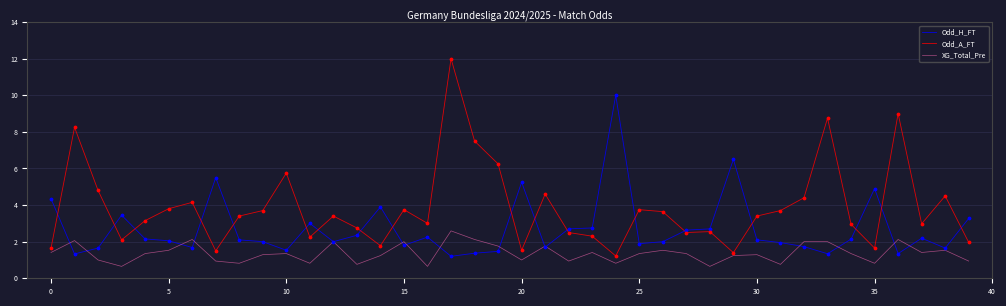

Which series has the largest total across all categories?

Odd_A_FT